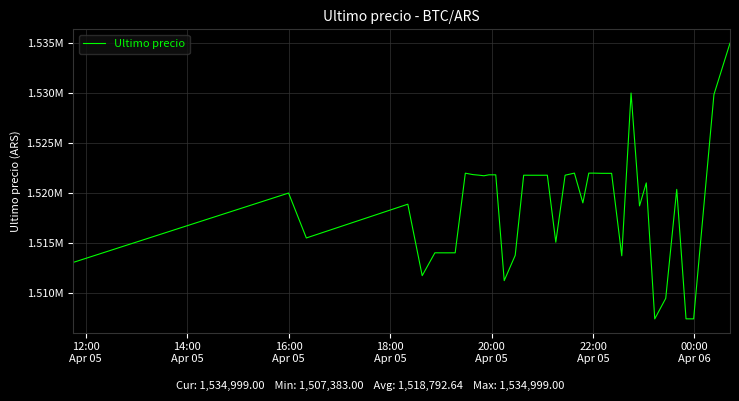

Does the chart display data point markers on the line(s)?

No